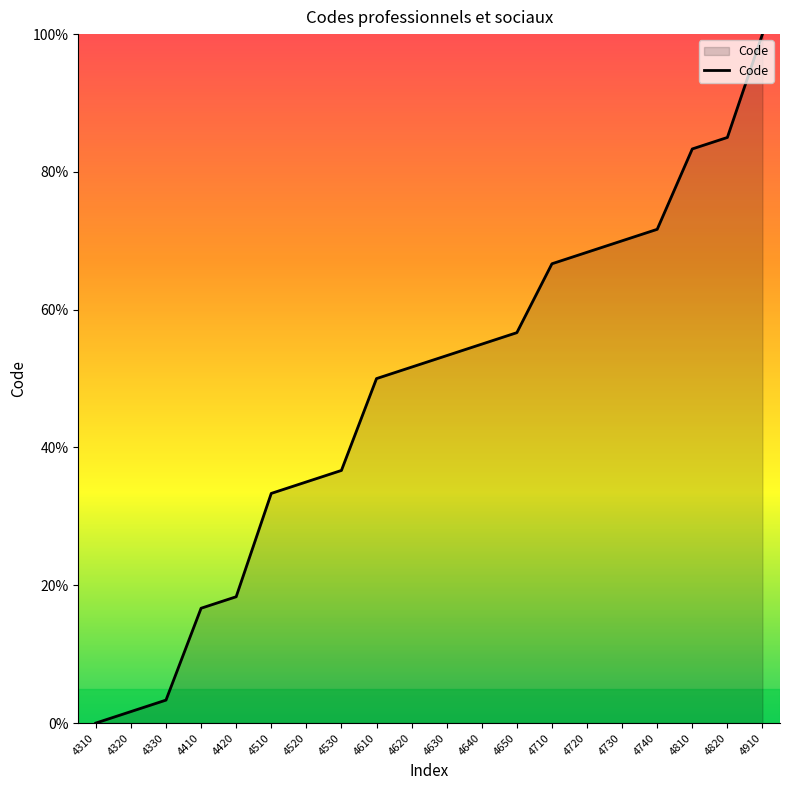

True or false: the data shows 47.5 at 4520.

False